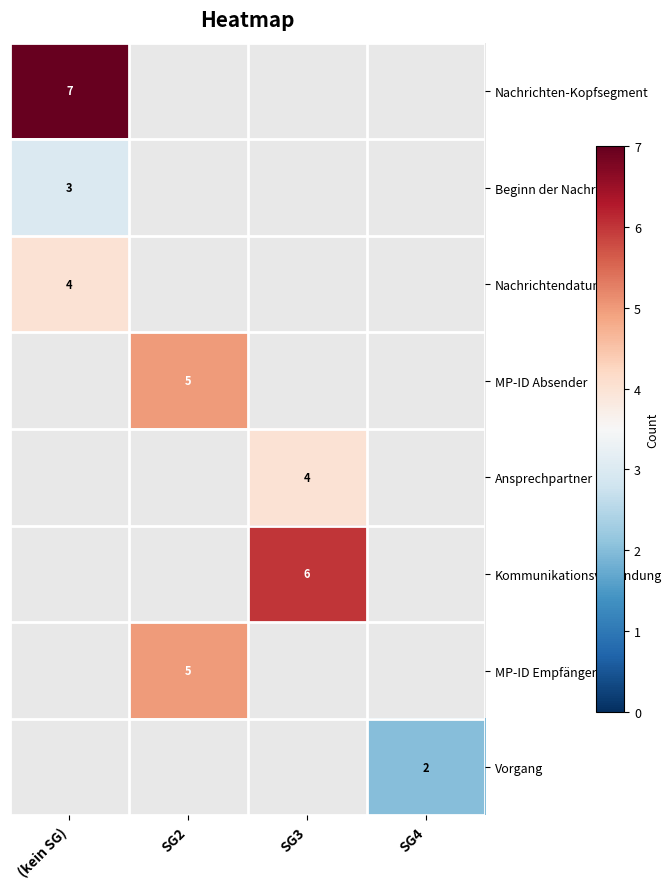

True or false: Nachrichtendatum has a value of 4 at (kein SG).

True